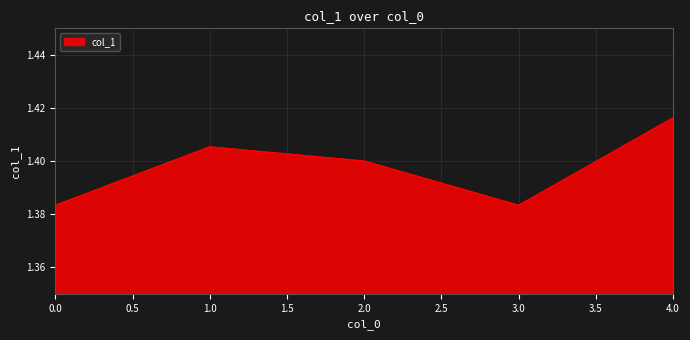

Between 4.0 and 2.0, which is larger?

4.0